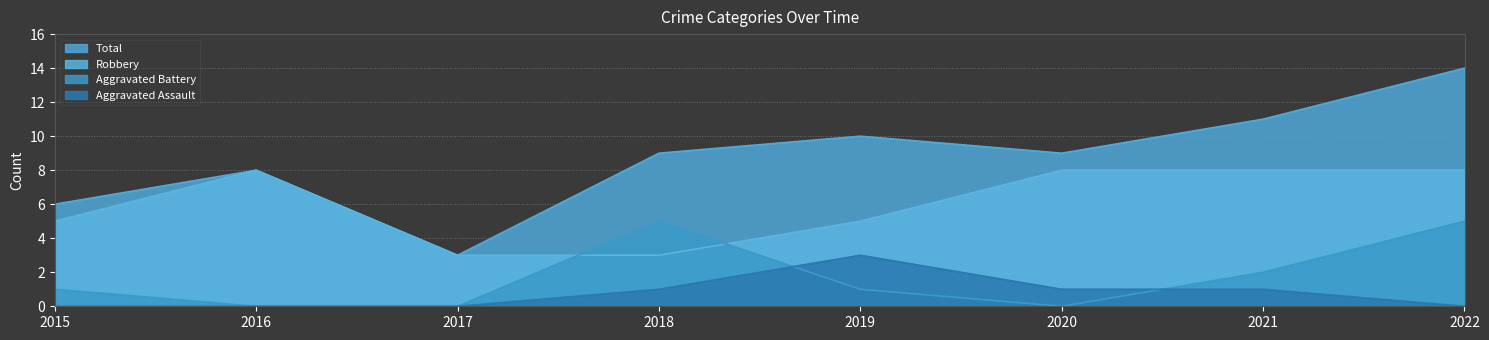

What are all the series names shown in the legend?

Total, Robbery, Aggravated Battery, Aggravated Assault